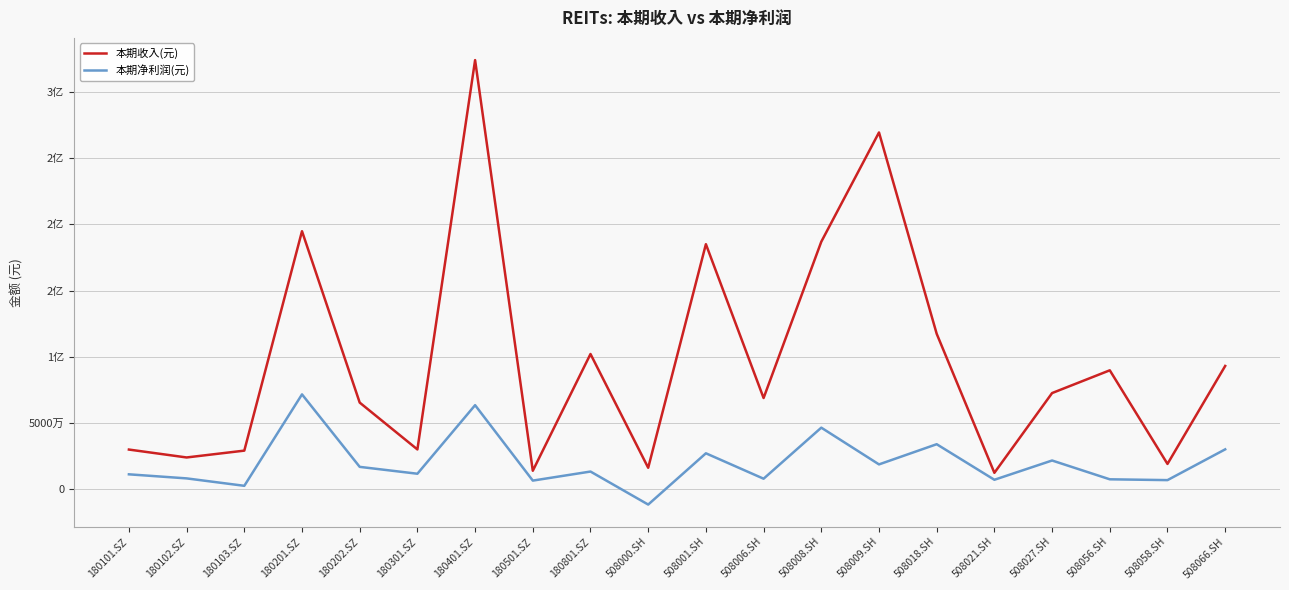

Reading right to left, extract all data points from this chart.

本期收入(元): 508066.SH=93005861.8	508058.SH=18951947.3	508056.SH=89714516.7	508027.SH=72514963.9	508021.SH=12228926.9	508018.SH=117323619.0	508009.SH=269507386.6	508008.SH=186921499.3	508006.SH=68768178.6	508001.SH=185059890.6	508000.SH=16039850.7	180801.SZ=102042545.7	180501.SZ=13776232.4	180401.SZ=324194705.8	180301.SZ=29900876.0	180202.SZ=65315967.6	180201.SZ=194871939.7	180103.SZ=29004826.0	180102.SZ=23837674.7	180101.SZ=29808861.6
本期净利润(元): 508066.SH=29964043.1	508058.SH=6710880.3	508056.SH=7325128.0	508027.SH=21540552.4	508021.SH=6972812.7	508018.SH=33851127.4	508009.SH=18590772.5	508008.SH=46363038.2	508006.SH=7777535.4	508001.SH=26987831.3	508000.SH=-11770198.4	180801.SZ=13191911.9	180501.SZ=6343544.1	180401.SZ=63362055.3	180301.SZ=11536155.0	180202.SZ=16730942.9	180201.SZ=71522097.3	180103.SZ=2405458.9	180102.SZ=8018033.5	180101.SZ=11094505.8